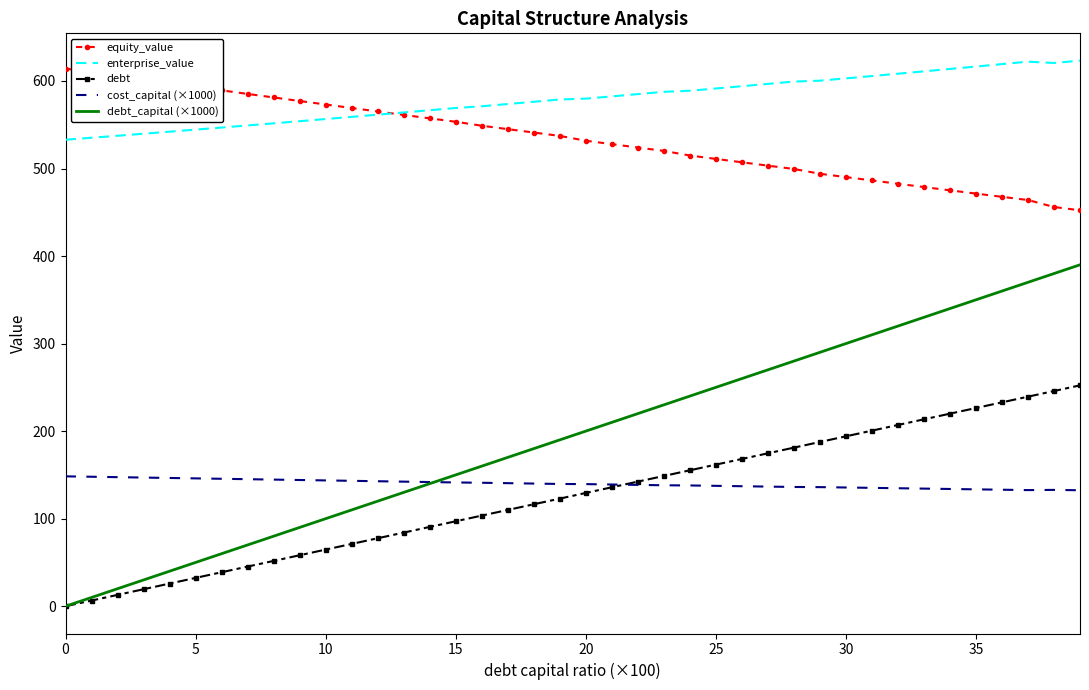

Which series has the largest total across all categories?

enterprise_value